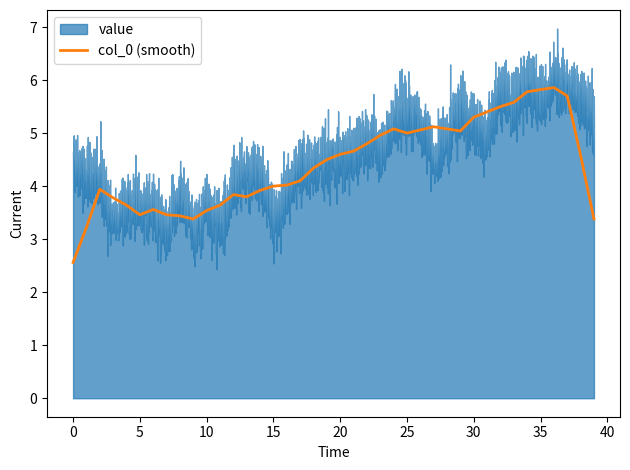

What is the change in value from 31 to 39?

-2.0